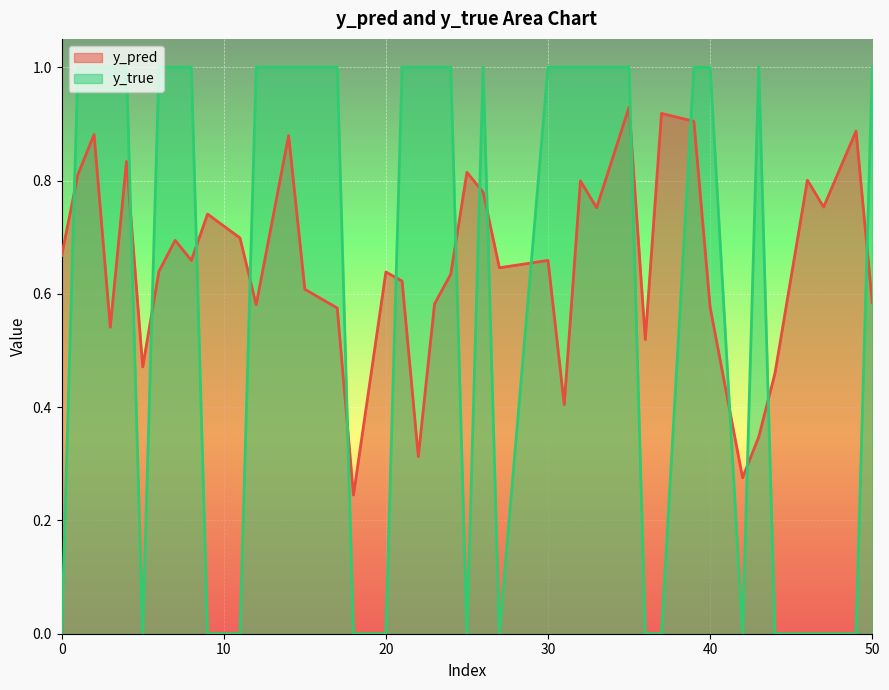

How many y_true values are between 0 and 1?

40